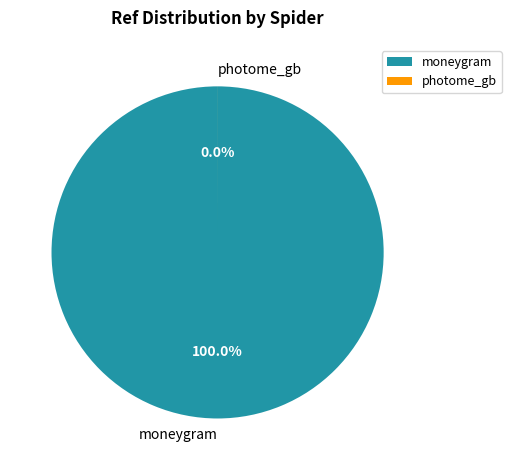

How many slices are in this pie chart?

2